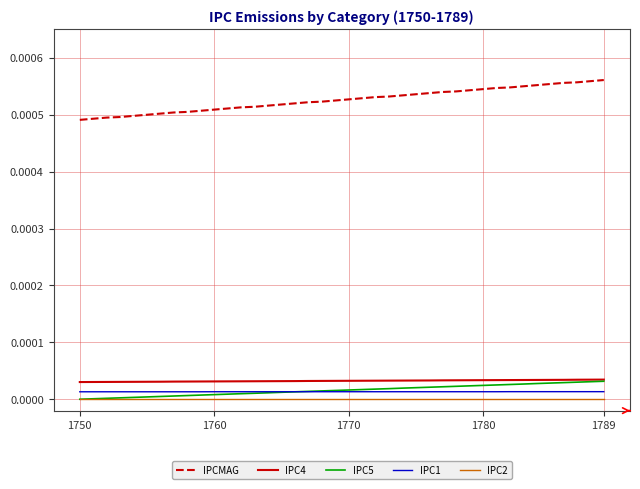

True or false: IPC5 and IPCMAG intersect in this chart.

False